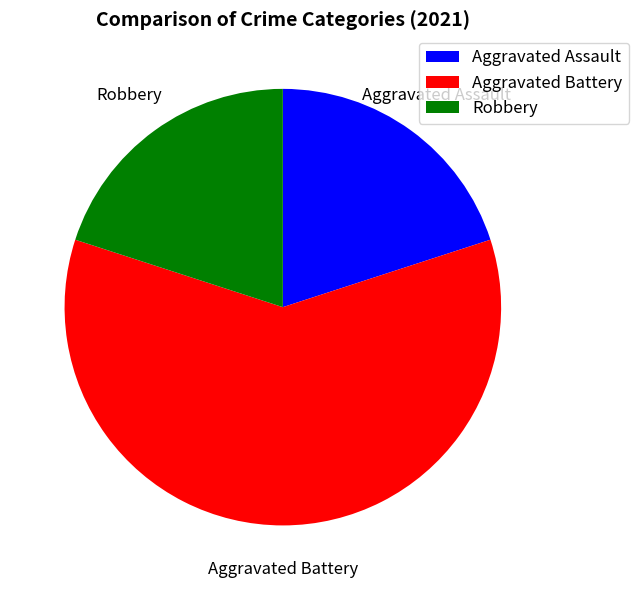

Does any single category account for the majority?

Yes